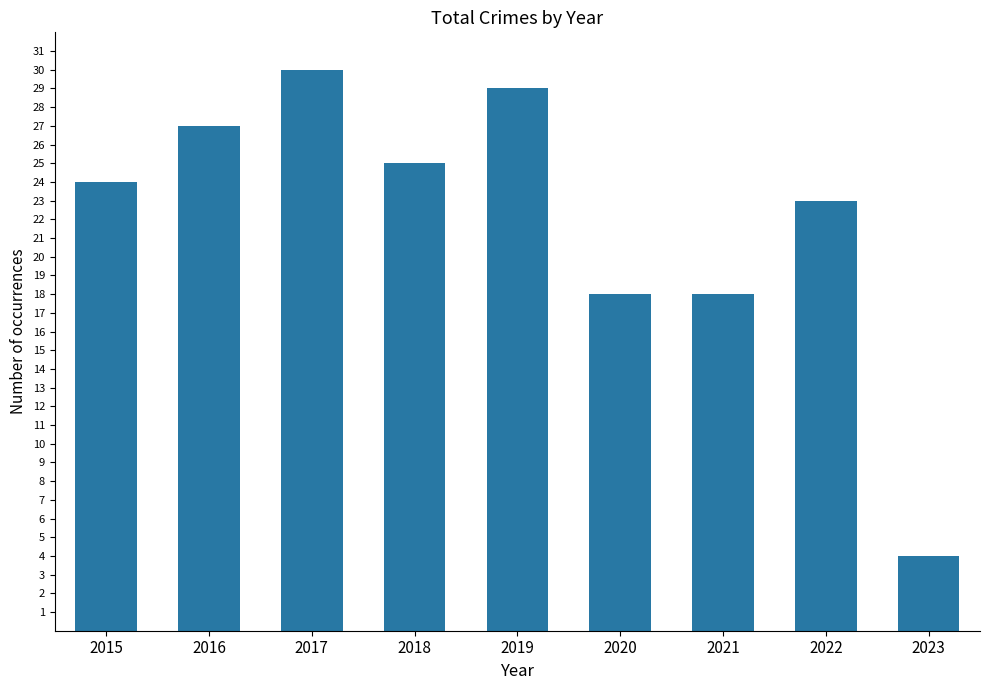

What is the difference between the second highest and minimum values?

25